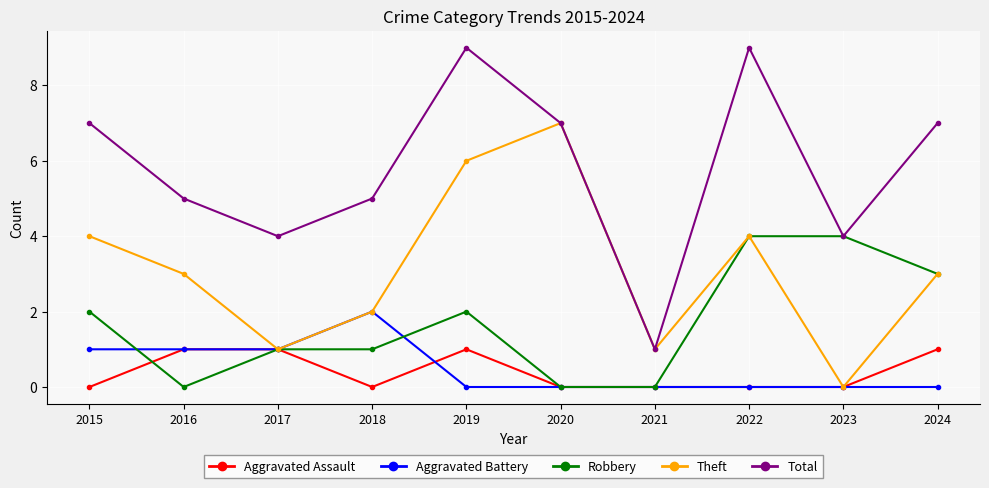

True or false: Total and Aggravated Assault intersect in this chart.

False